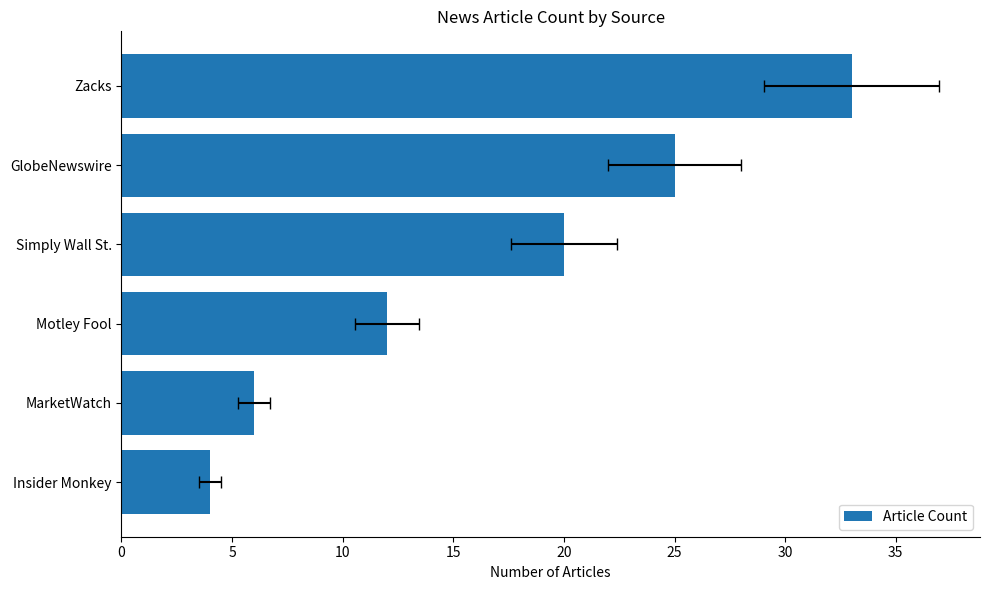

What is the sum of the values at 5 and 25?

29